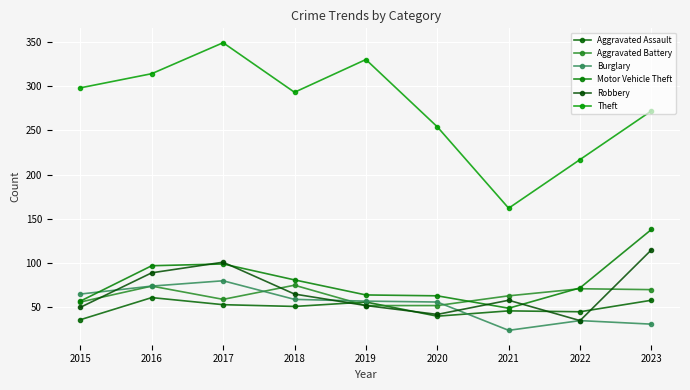

Which series has the largest total across all categories?

Theft